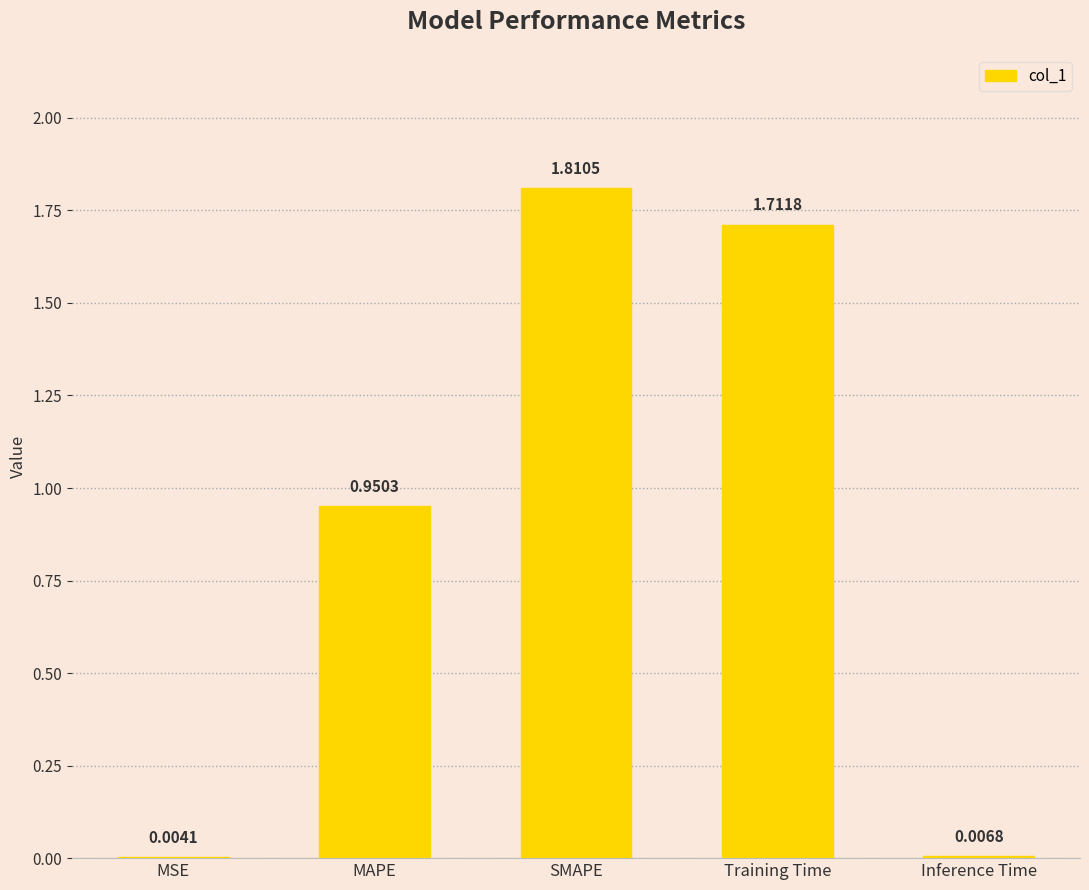

At which category does the chart reach its peak across all series?

SMAPE